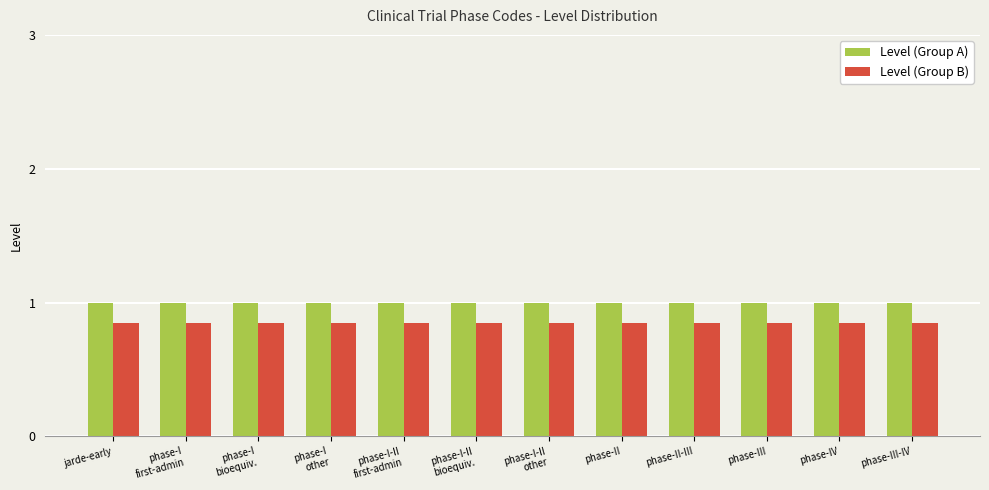

What value does the Level (Group A) series have at jarde-early?

1.0